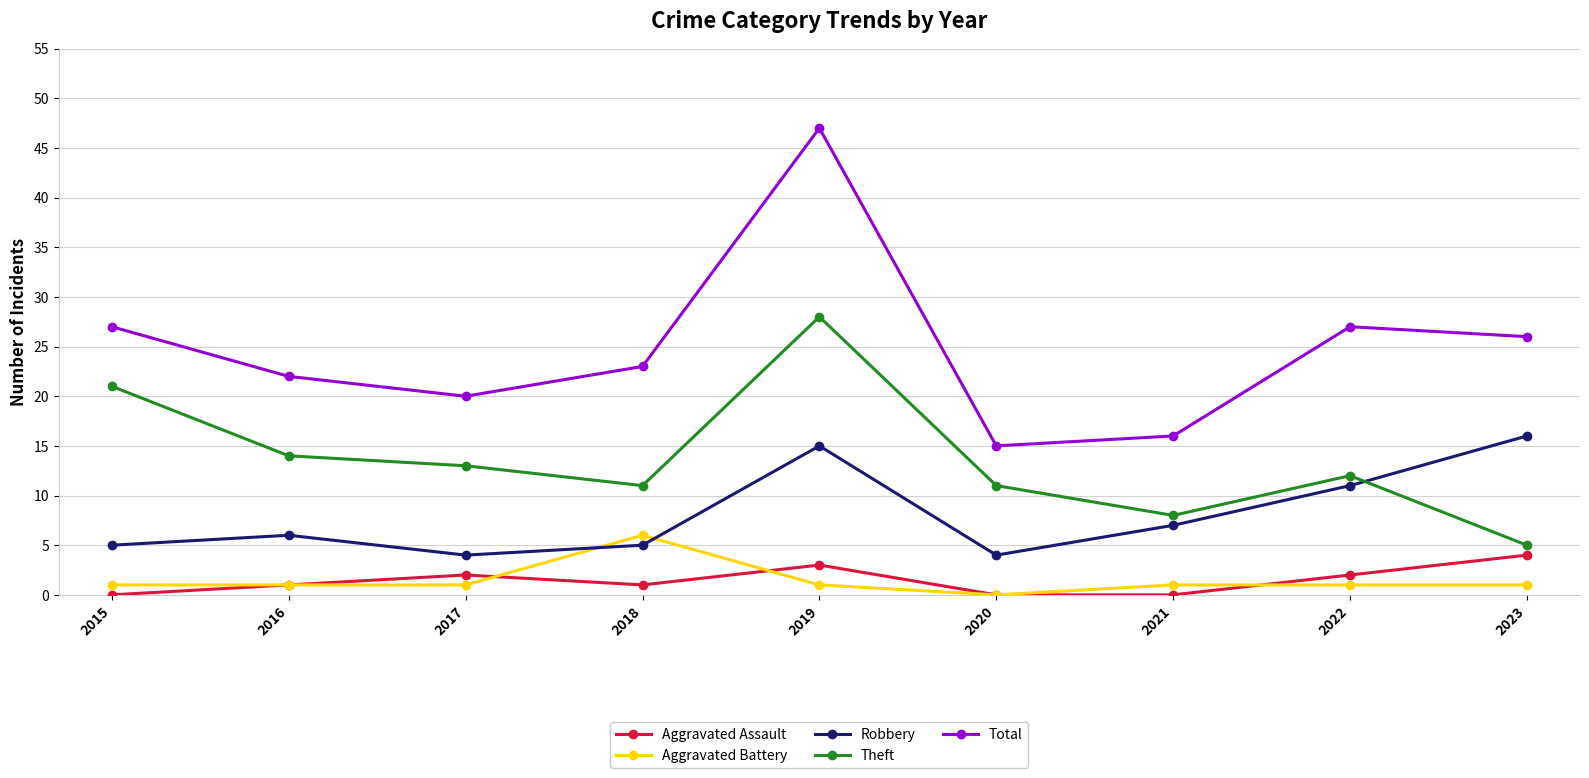

At which label does Total reach its peak?

2019